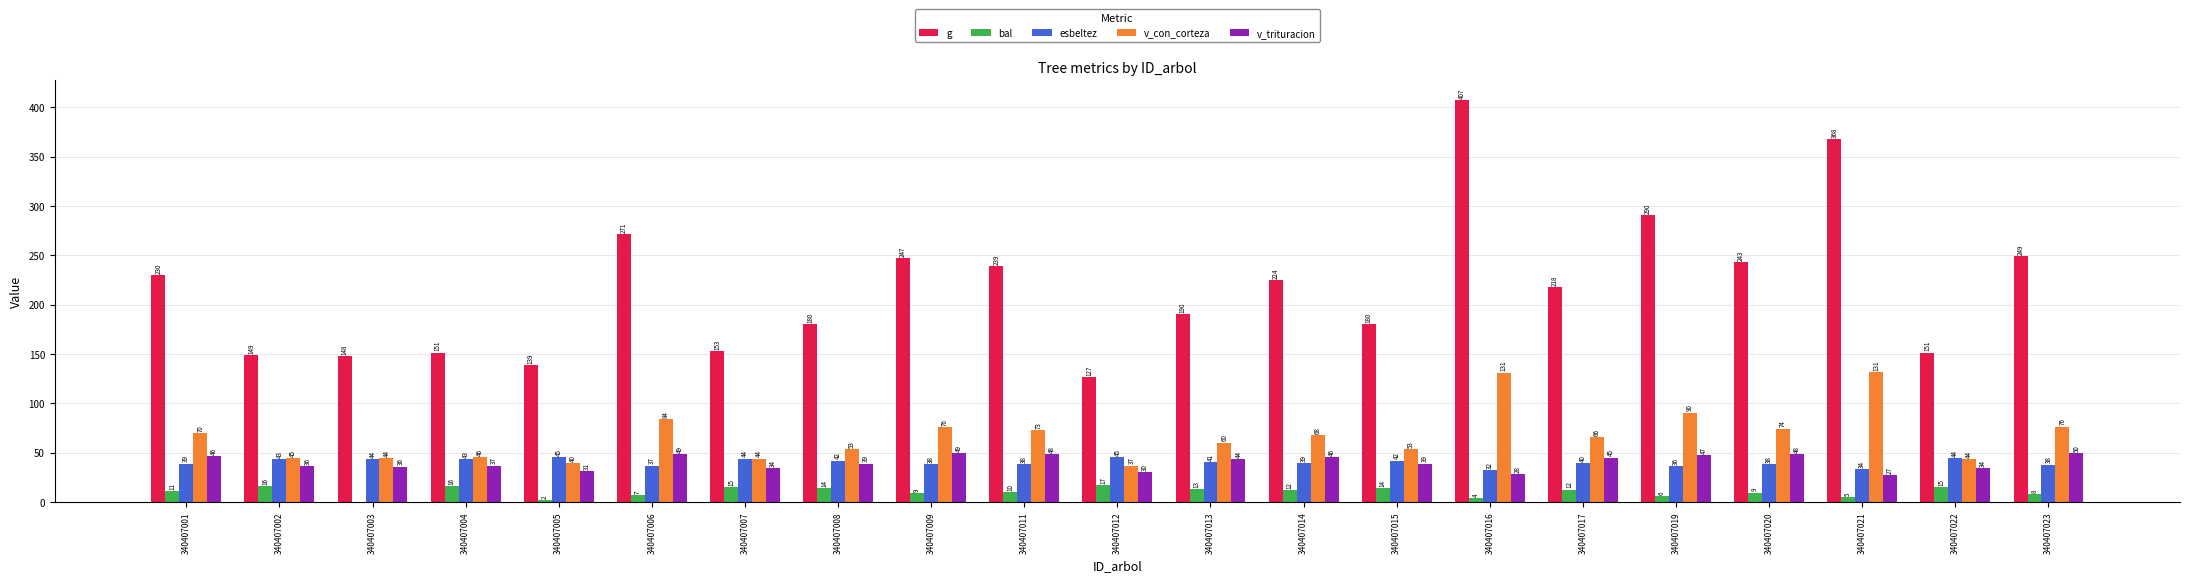

How many data points does each series have?

21